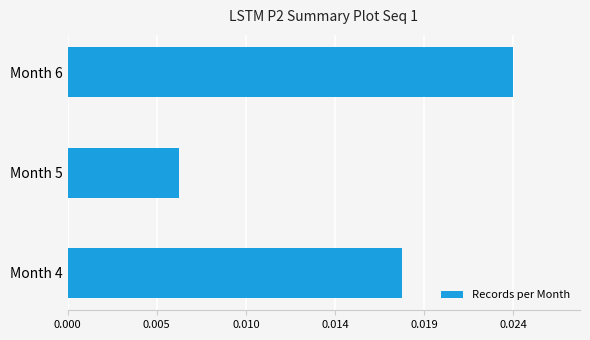

Does the chart contain any negative values?

No